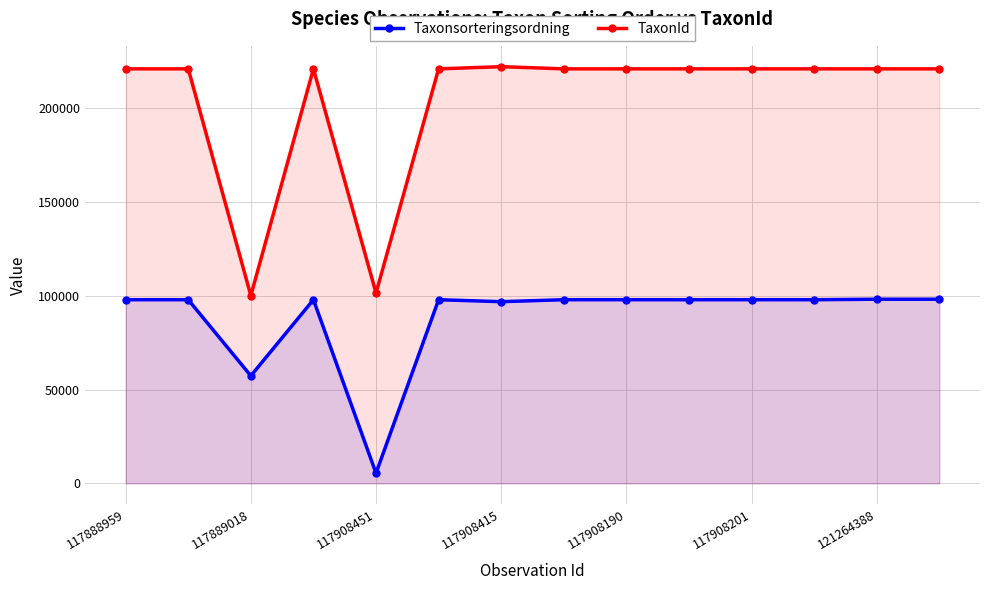

Does the chart display data point markers on the line(s)?

Yes